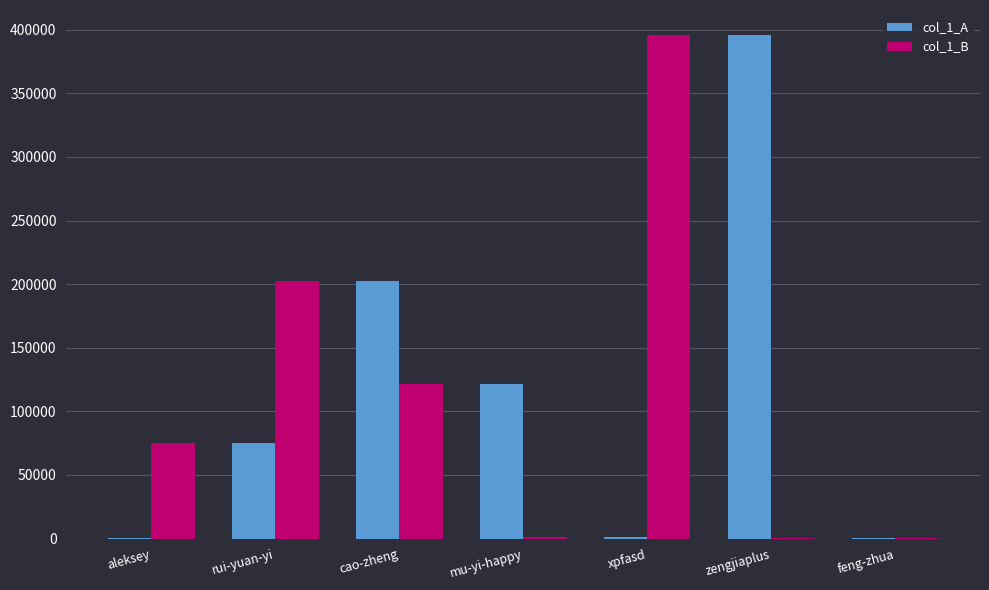

Which category has the highest value in the col_1_A series?

zengjiaplus